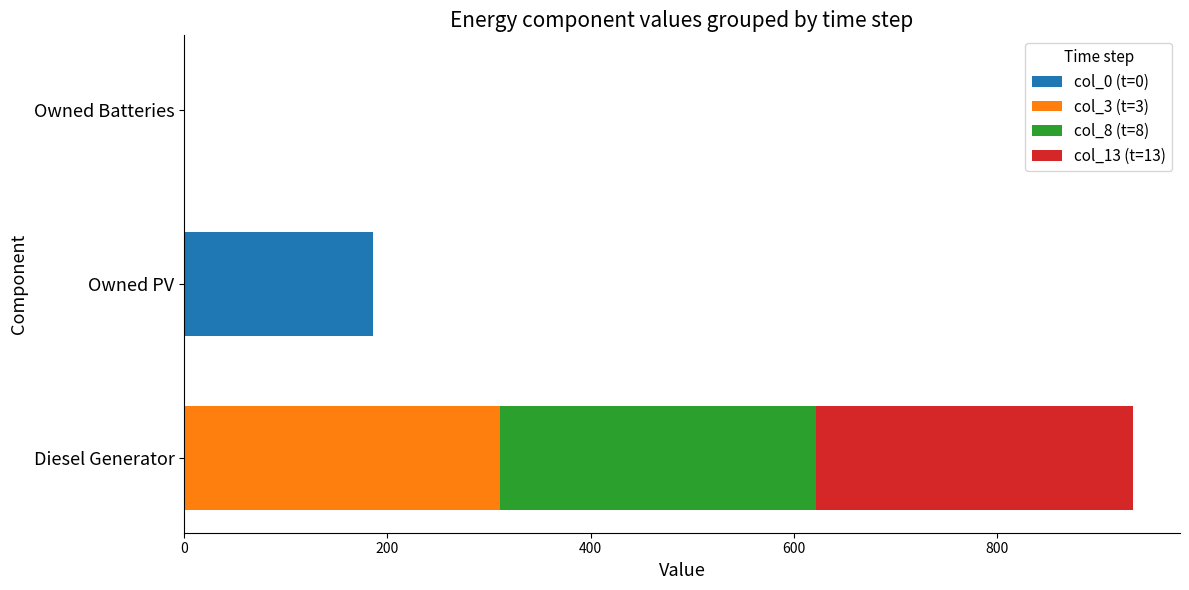

Is it true that col_0 (t=0) equals 0 at Owned Batteries?

True